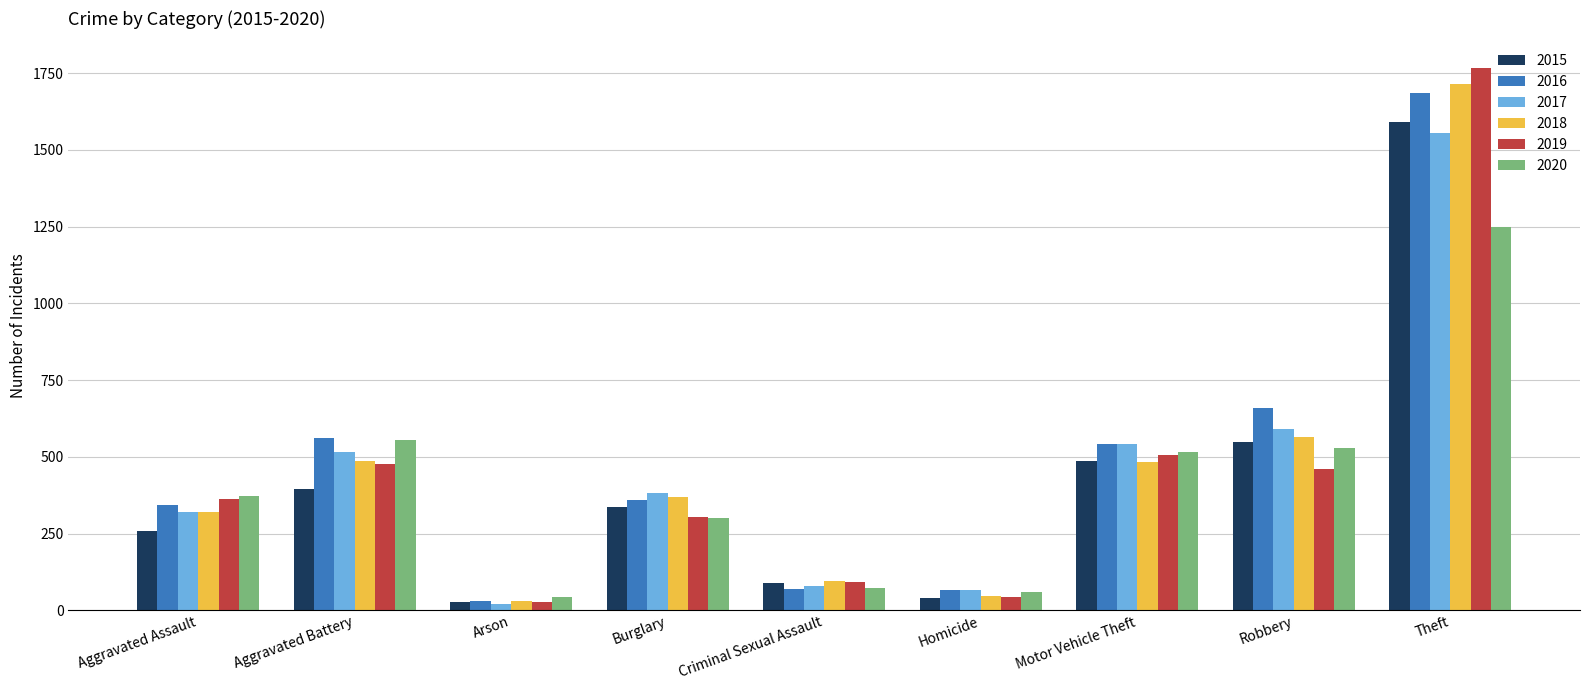

Is it true that 2016 equals 343 at Aggravated Assault?

True